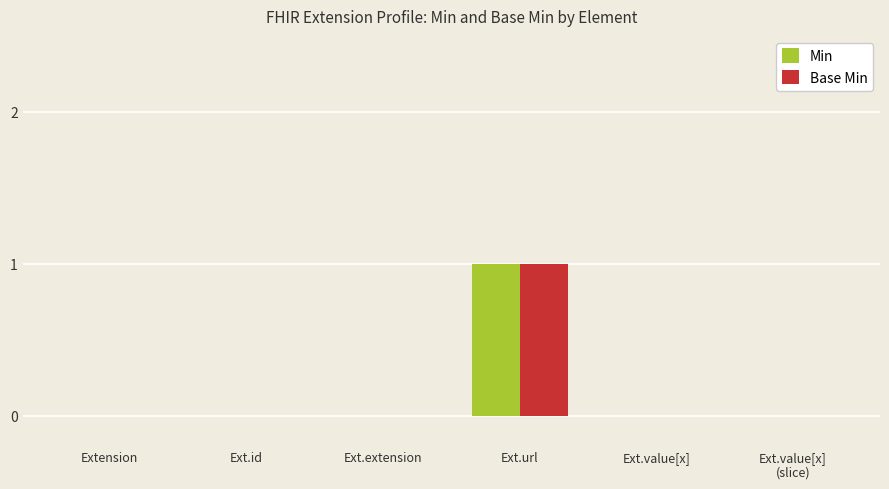

Reading left to right, transcribe all the data shown in this chart.

Min: 0	0	0	1	0	0
Base Min: 0	0	0	1	0	0